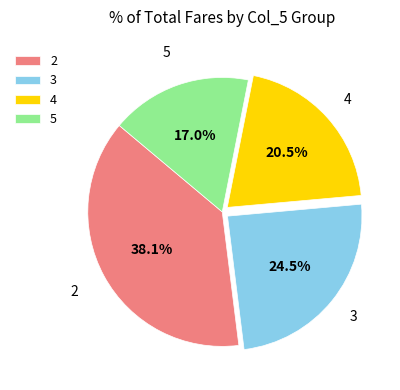

Is 5 the majority of the pie?

No